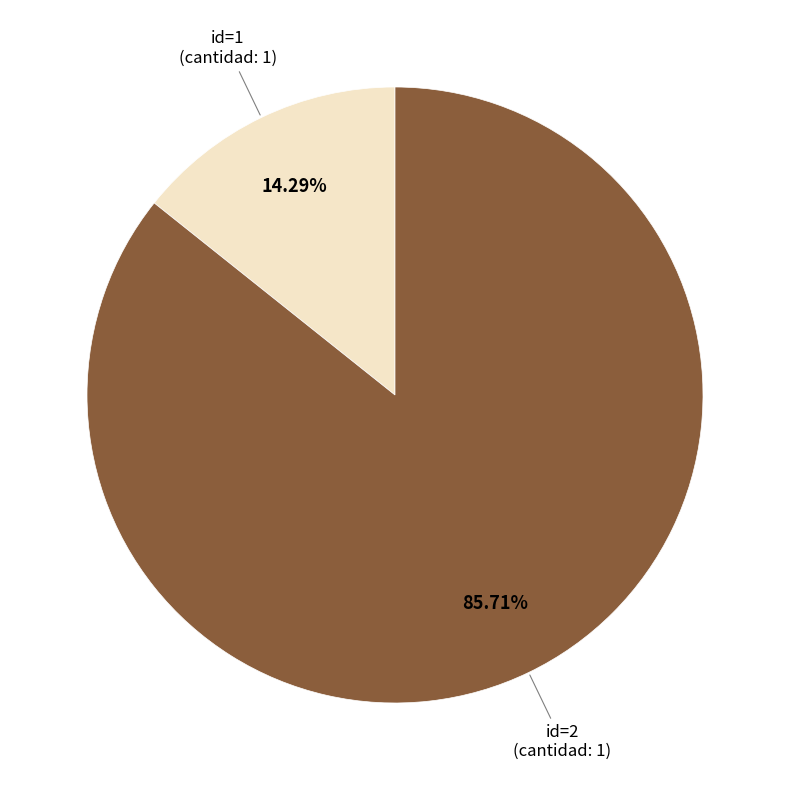

Do id=1 (cantidad: 1) and id=2 (cantidad: 1) together represent more than half of the pie?

Yes